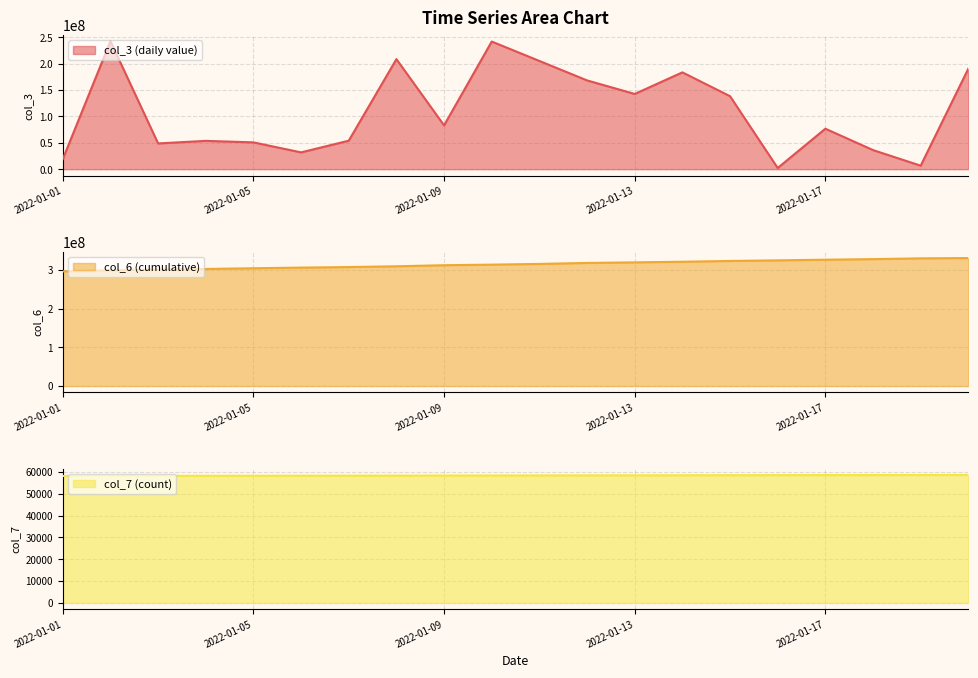

What is the approximate value of col_6 at 2022-01-09, to the nearest 10?

312637360